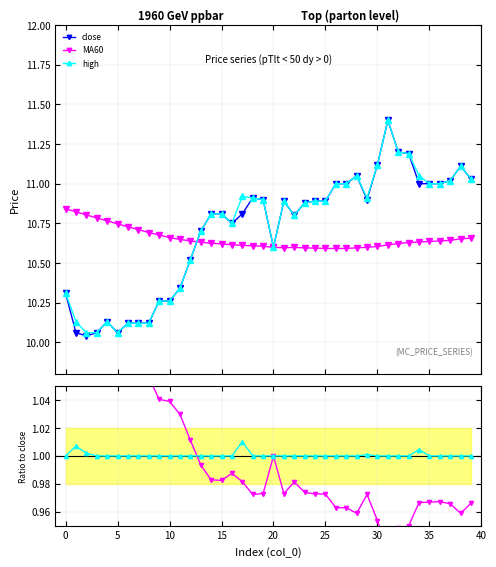

Where do high and MA60 first cross each other?

12 and 13